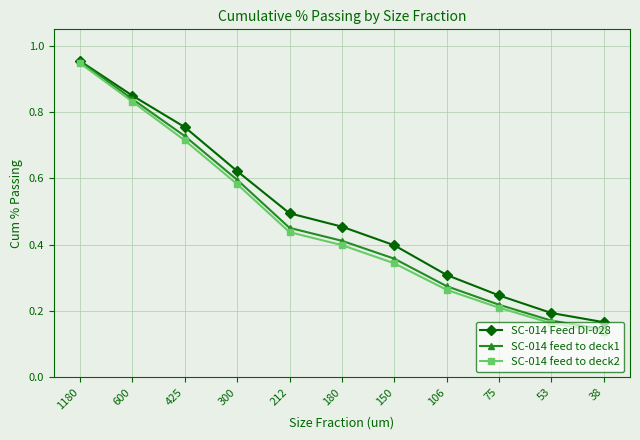

True or false: SC-014 feed to deck2 has more than 2 interior local peaks.

False